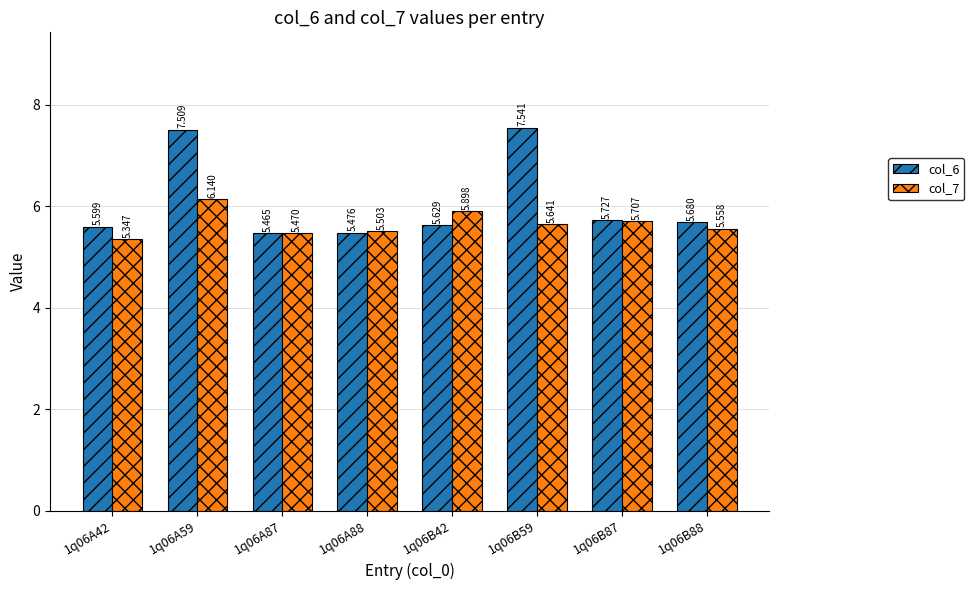

How many bars are there in each group?

2